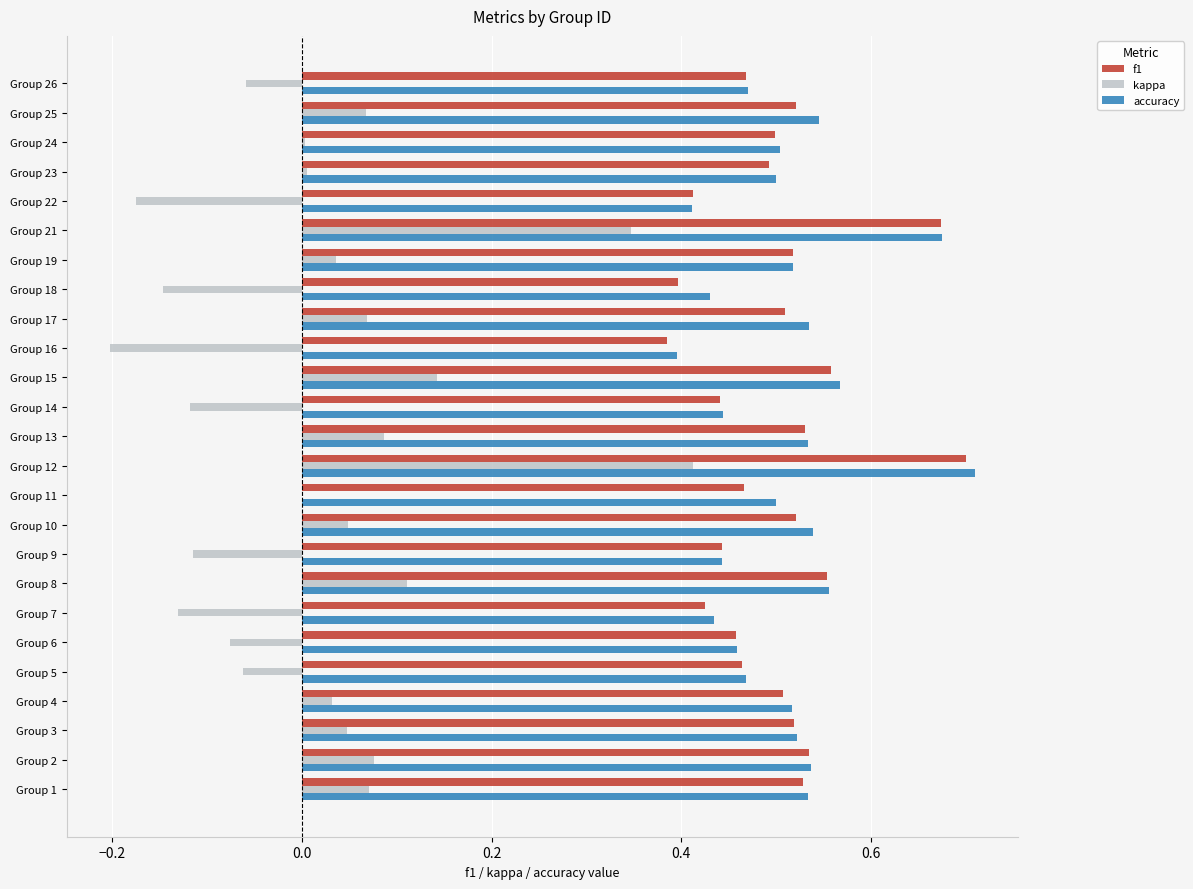

At which label is f1 closest to 0?

Group 16